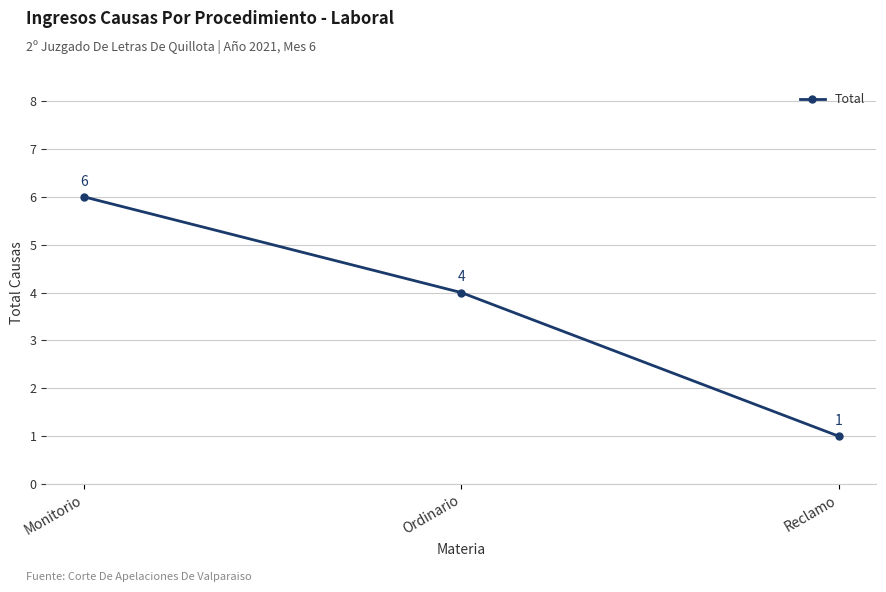

What is the label of the 3rd point from the left?

Reclamo